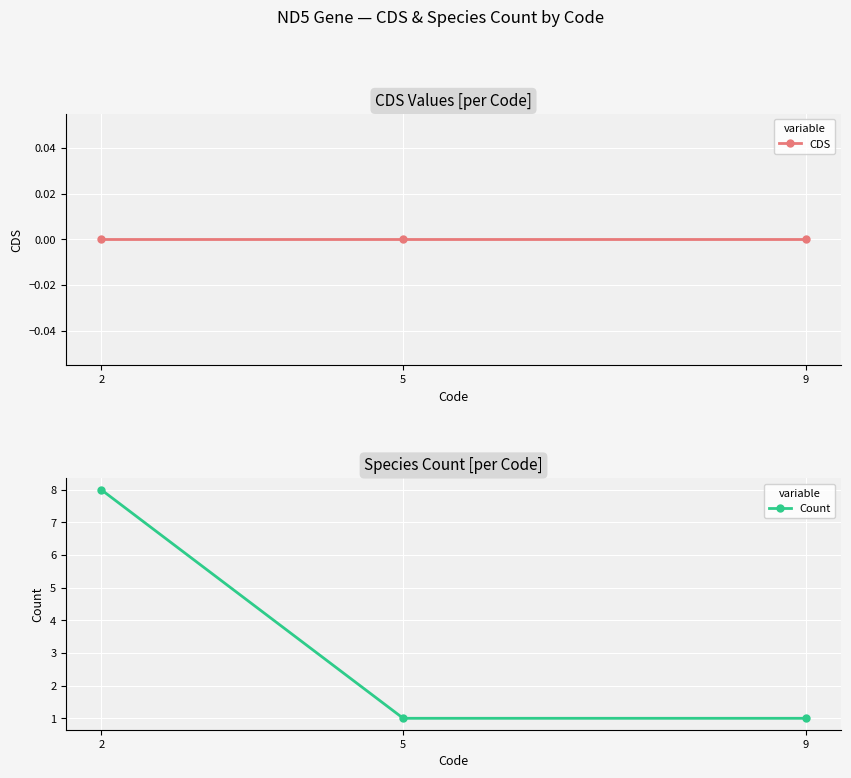

At which label is CDS closest to 0?

2